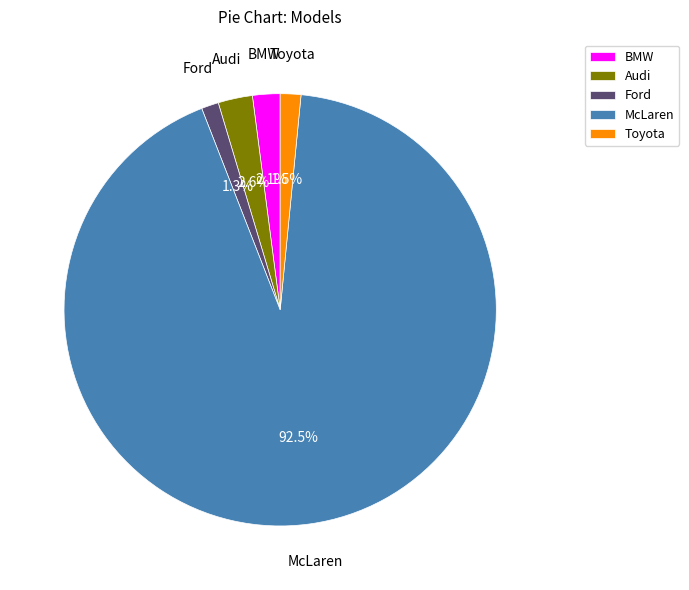

Between Ford and Audi, which is larger?

Audi